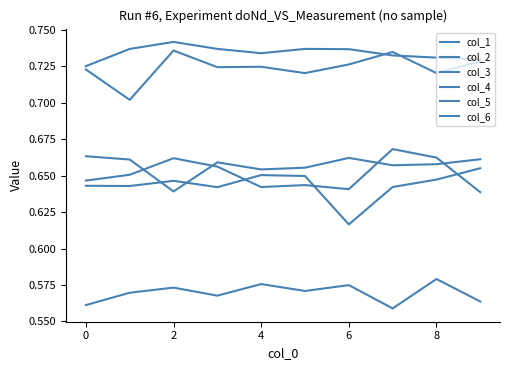

What is the value of the col_2 point at the 8th from the left?

0.6